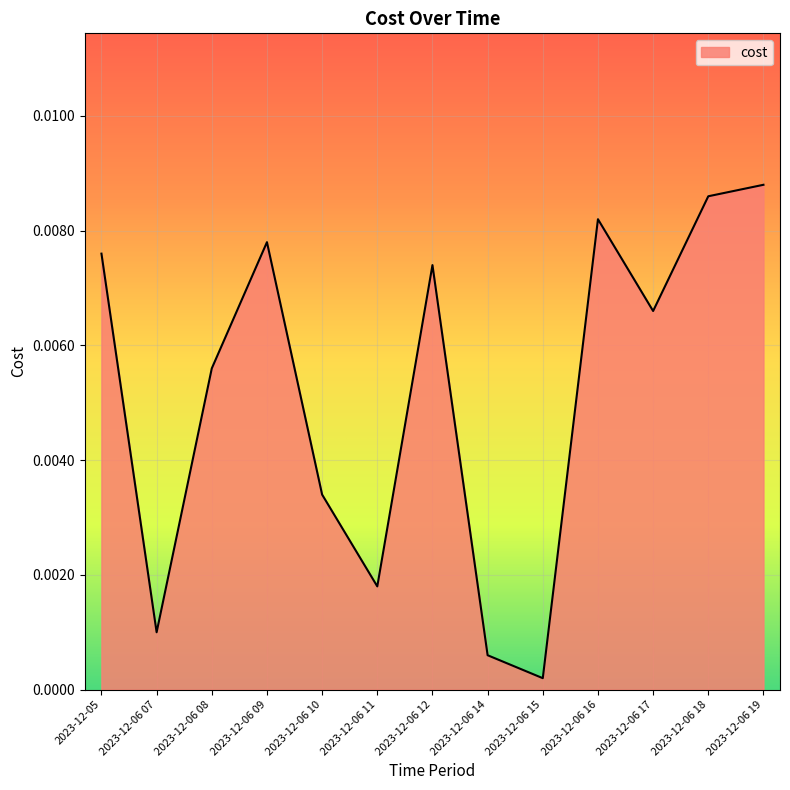

Which category has the lowest value across all series?

2023-12-06 15